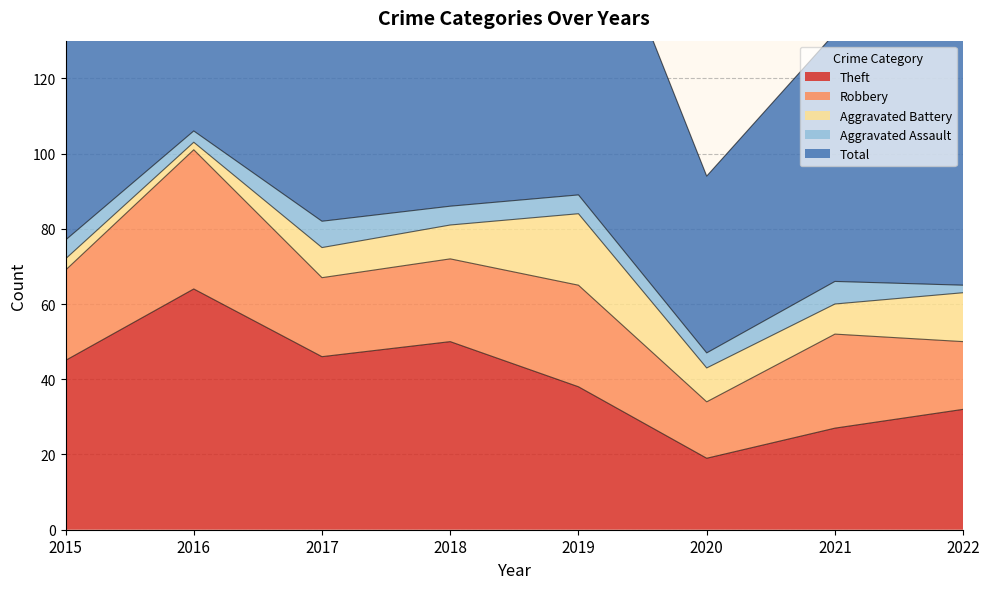

True or false: Total and Aggravated Assault intersect in this chart.

False